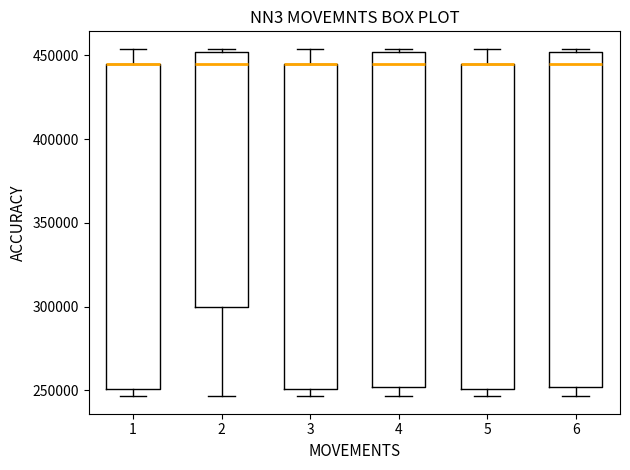

Where is the upper edge of the box at x = 4 on the y-axis? The values are not printed on the chart, so give them approximately, as read against the axis.

450000